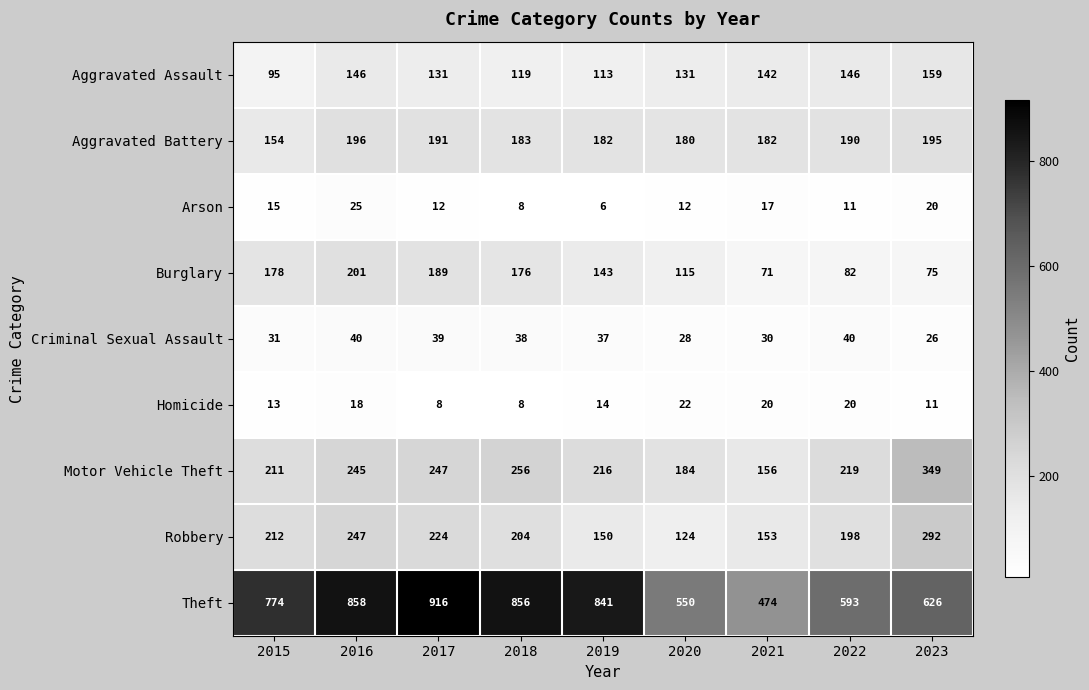

Which series has the largest total across all categories?

Theft